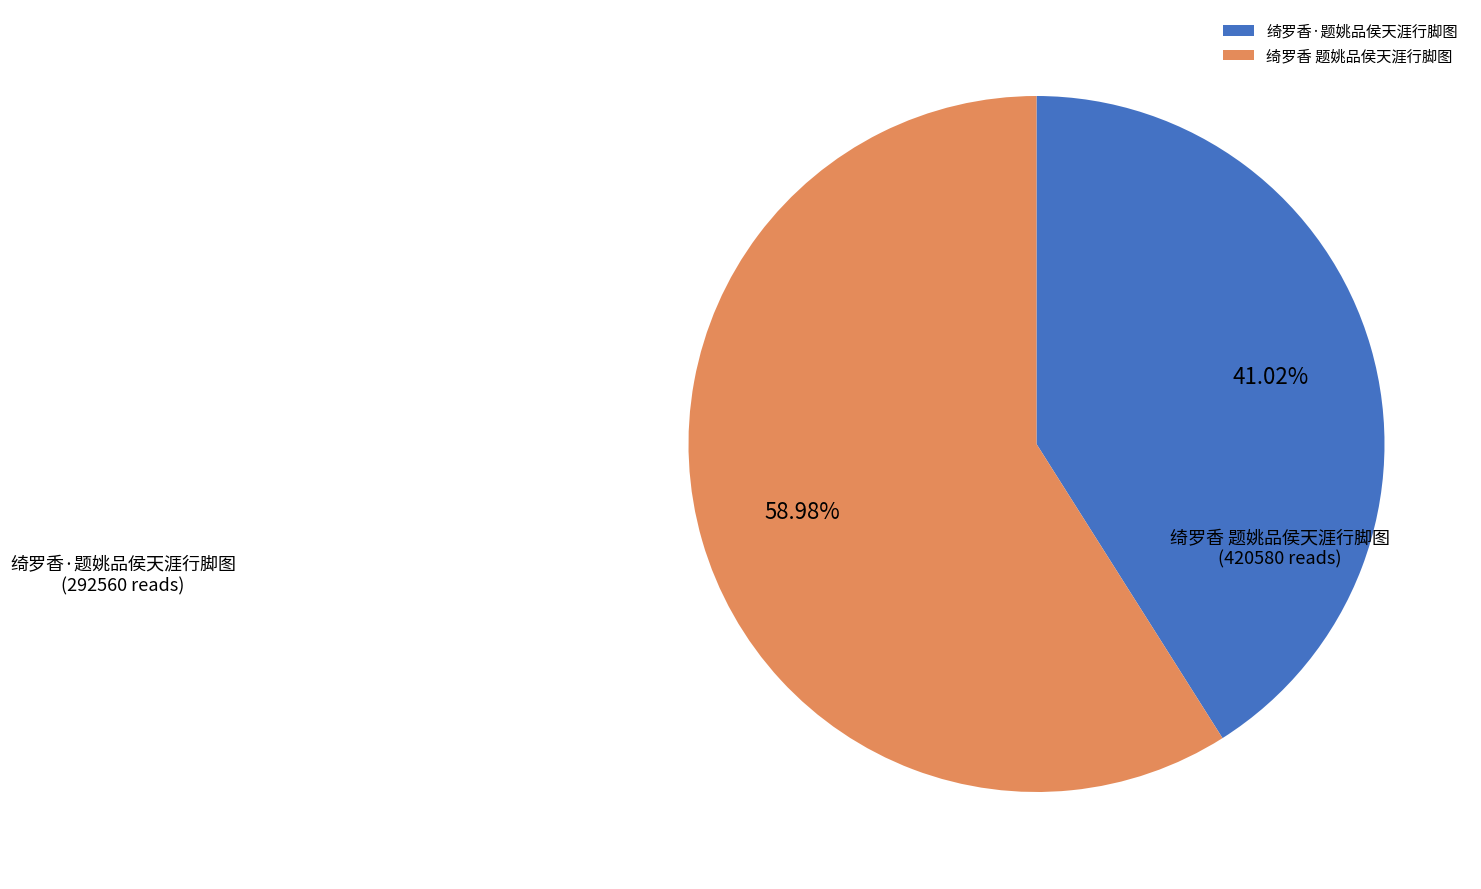

Is it true that 绮罗香·题姚品侯天涯行脚图 is 41% of the pie?

True